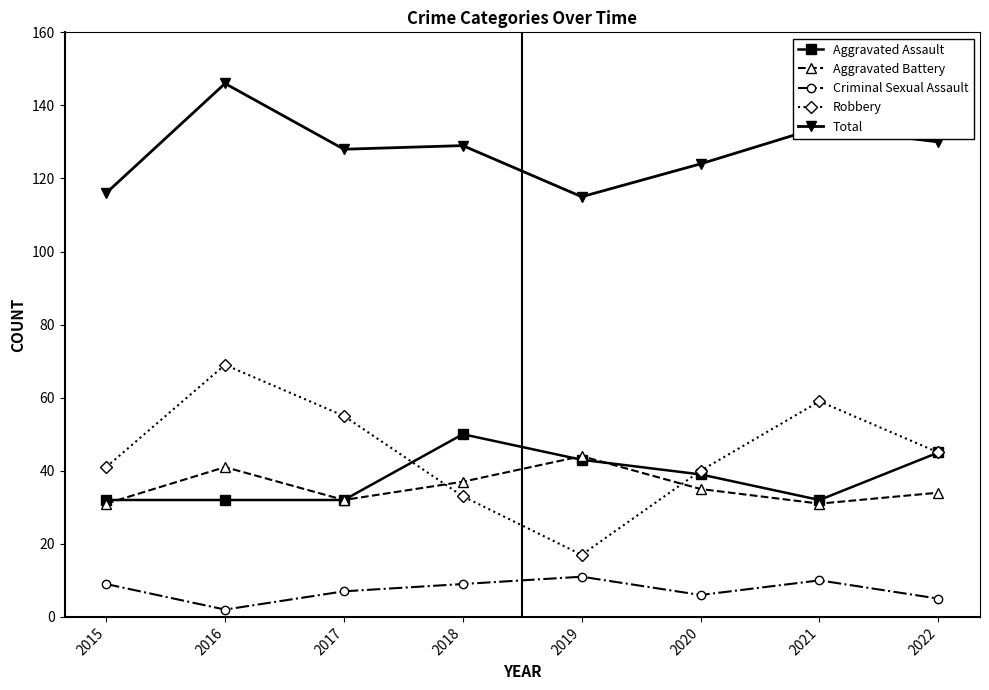

True or false: Robbery has a value of 40 at 2020.

True